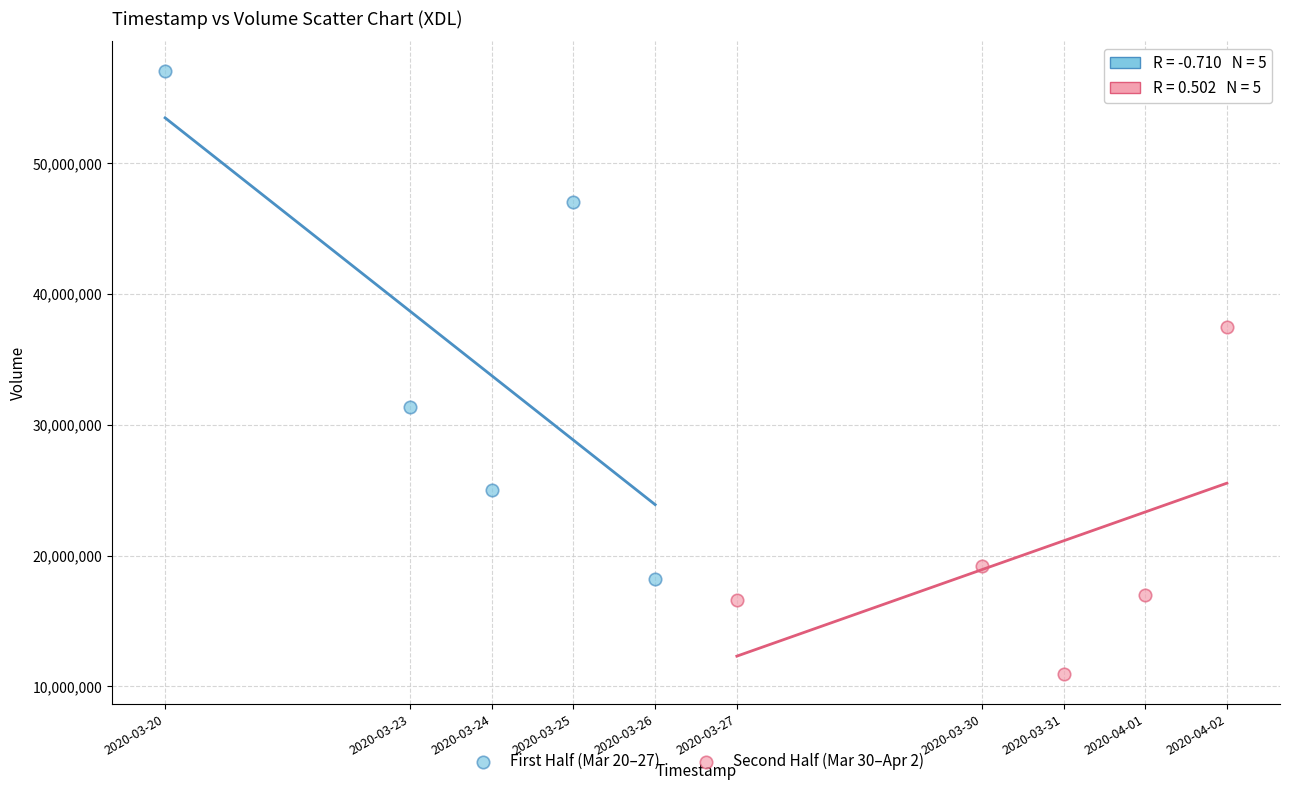

Which series contains the lowest Y value?

Second Half (Mar 30–Apr 2)